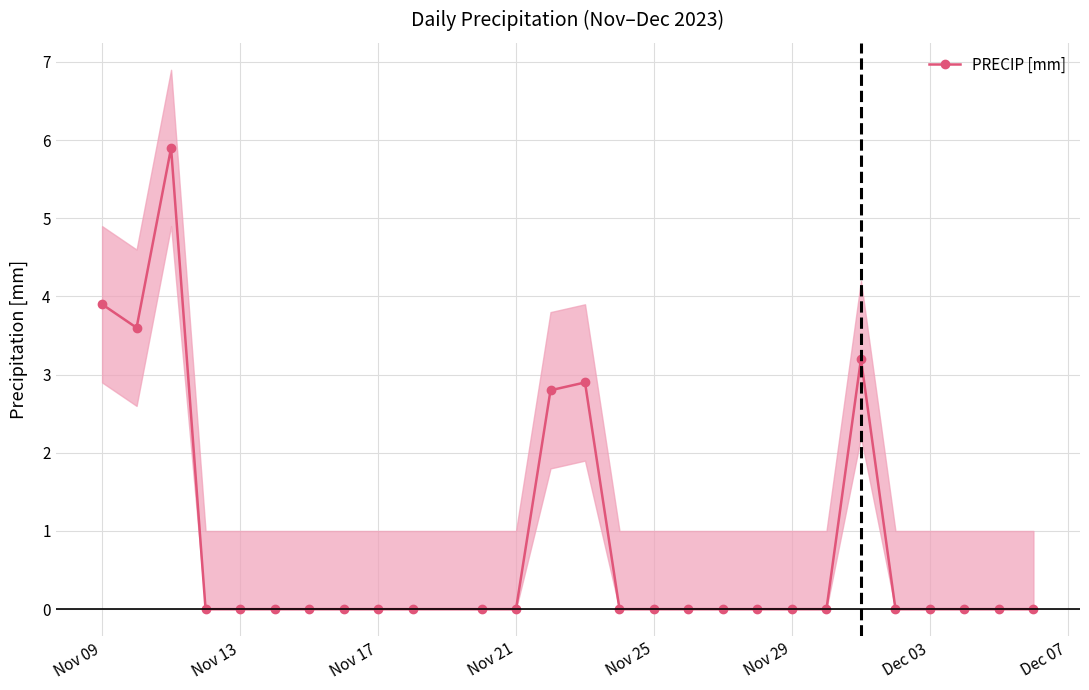

The PRECIP [mm] series shows 0.0 at Dec 03. True or false?

True